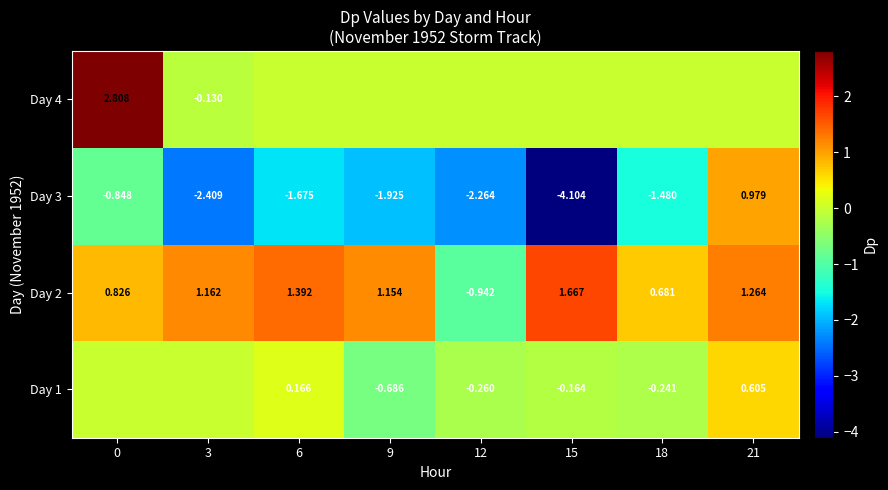

What is the difference between the highest and lowest values at 21?

1.3